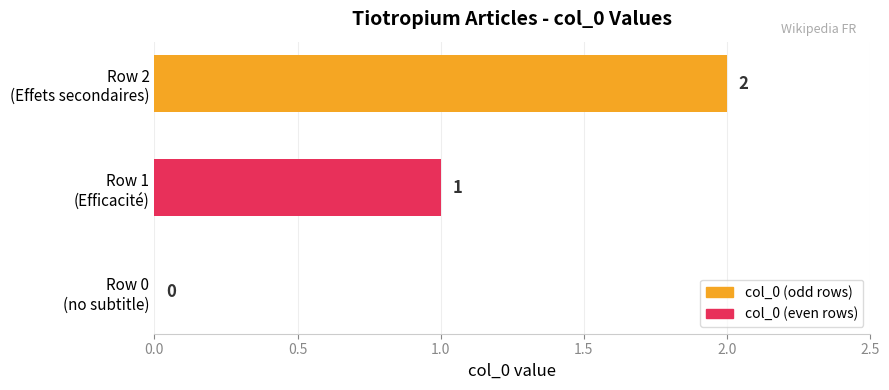

Count the values in the range 0 to 2.

3